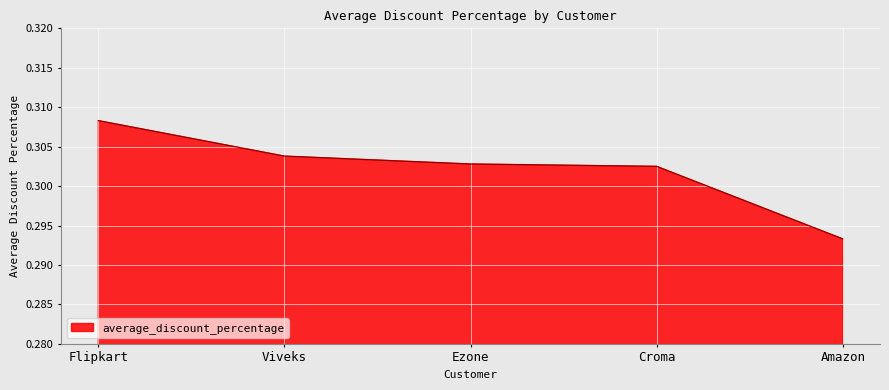

Where is the data nearest to the value 0?

Amazon